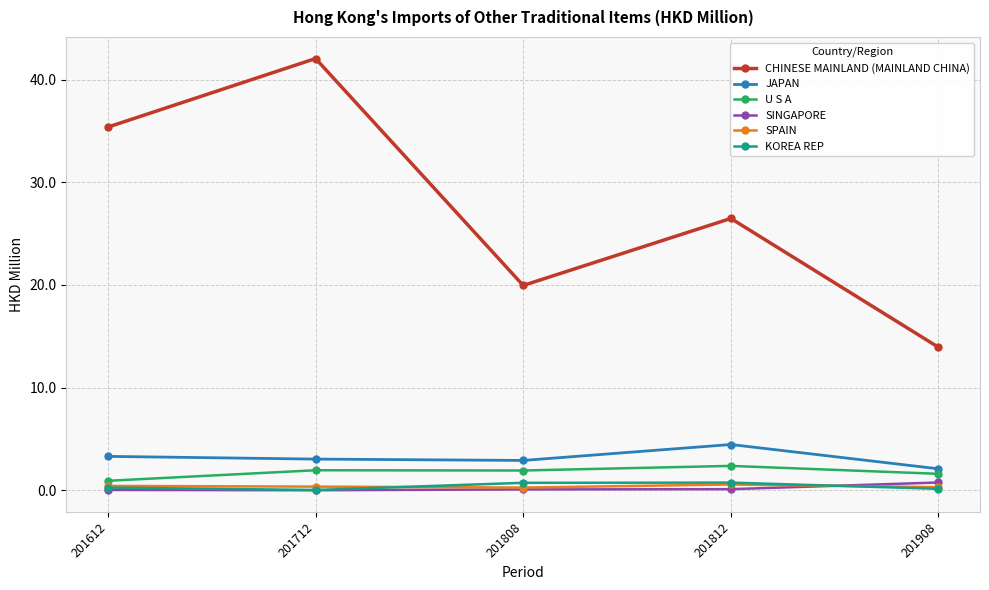

What is the sum of all CHINESE MAINLAND (MAINLAND CHINA) values?

137.8